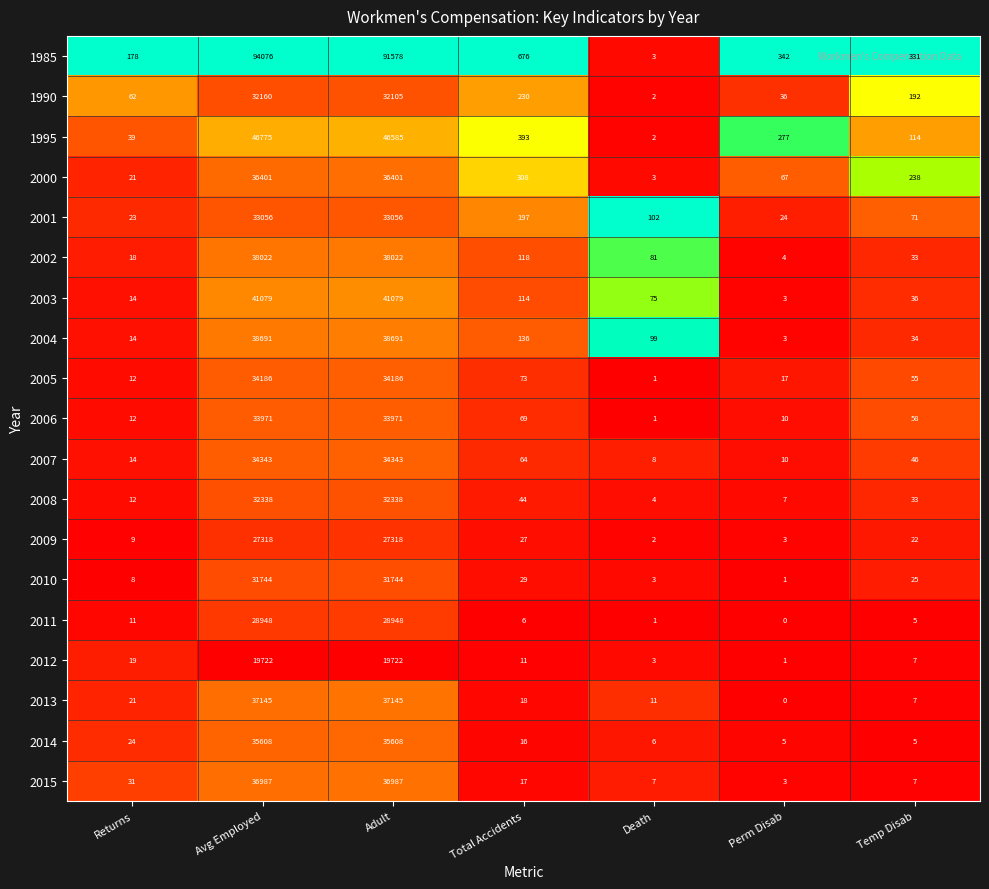

The 2007 series shows 108 at Total Accidents. True or false?

False